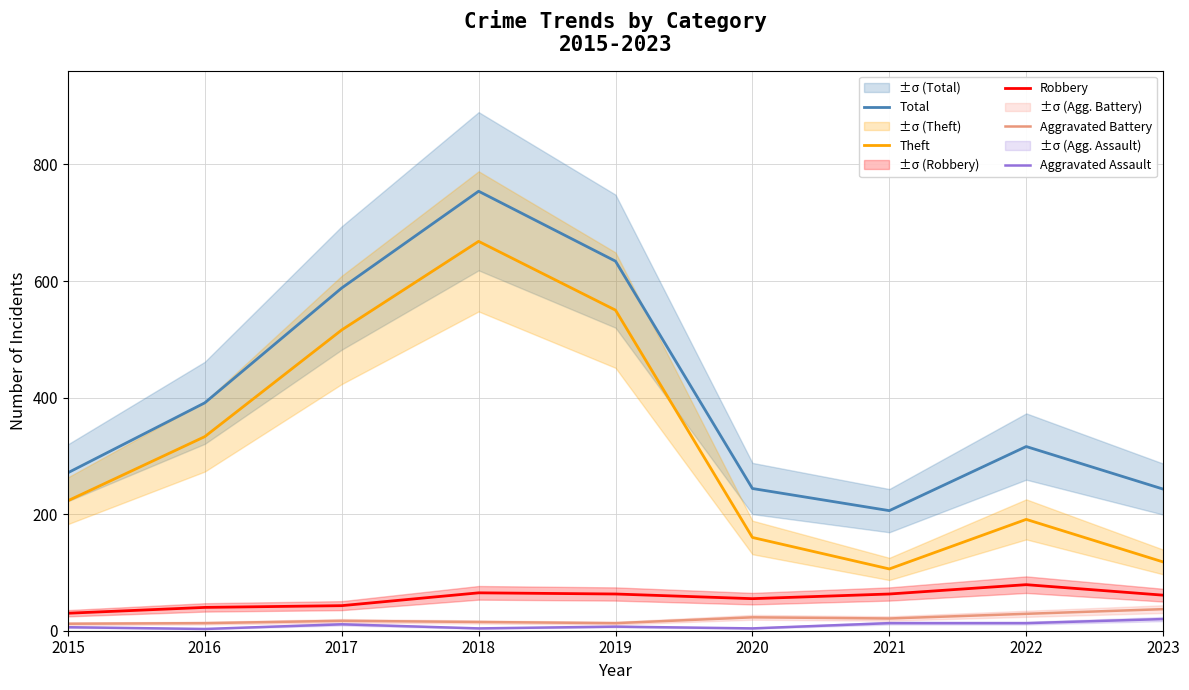

Reading right to left, extract all data points from this chart.

Total: 2023=243	2022=316	2021=206	2020=244	2019=634	2018=754	2017=588	2016=391	2015=271
Theft: 2023=118	2022=191	2021=106	2020=160	2019=550	2018=668	2017=516	2016=333	2015=223
Robbery: 2023=61	2022=79	2021=63	2020=55	2019=63	2018=65	2017=43	2016=40	2015=30
Aggravated Battery: 2023=37	2022=29	2021=21	2020=23	2019=13	2018=15	2017=17	2016=13	2015=12
Aggravated Assault: 2023=20	2022=13	2021=13	2020=4	2019=7	2018=4	2017=11	2016=3	2015=6